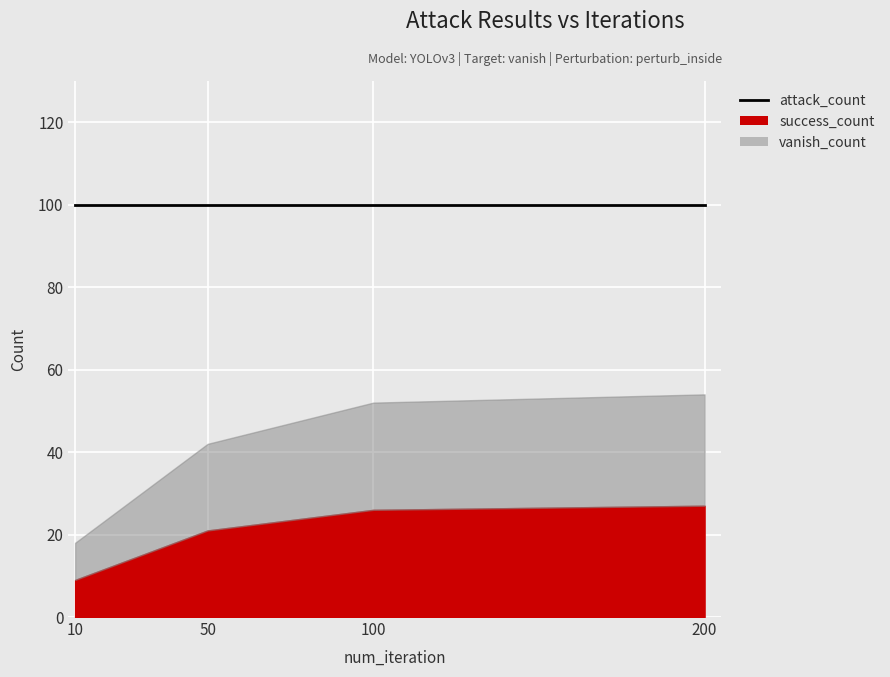

Reading right to left, transcribe all the data shown in this chart.

success_count: 27	26	21	9
vanish_count: 27	26	21	9
attack_count: 100	100	100	100